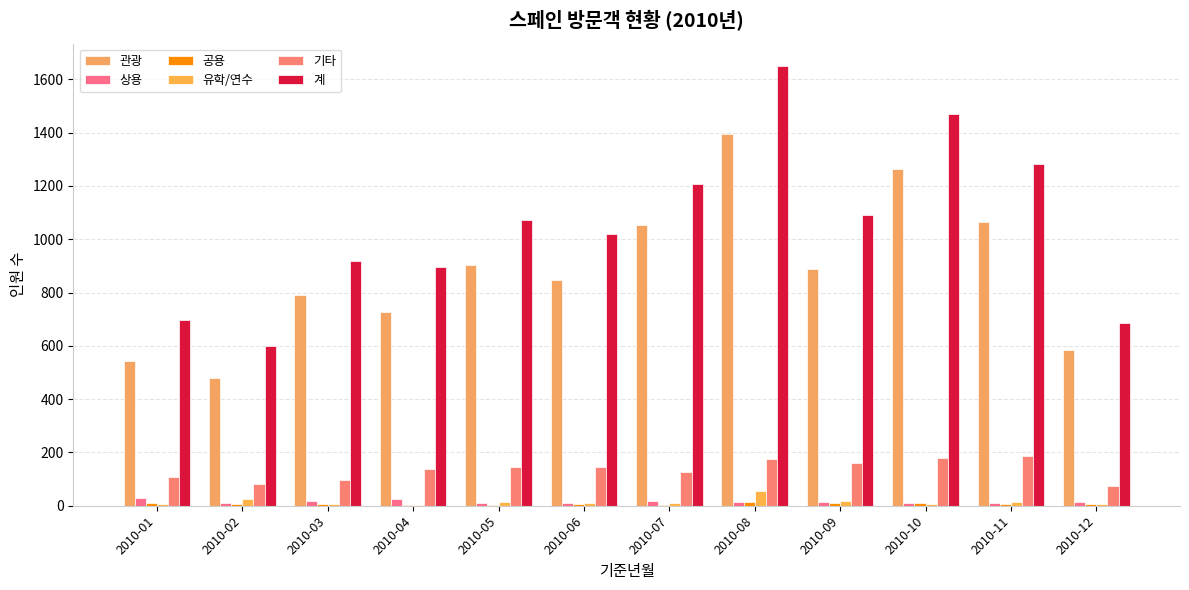

What is the value of the 상용 bar at the 4th from the left?

24